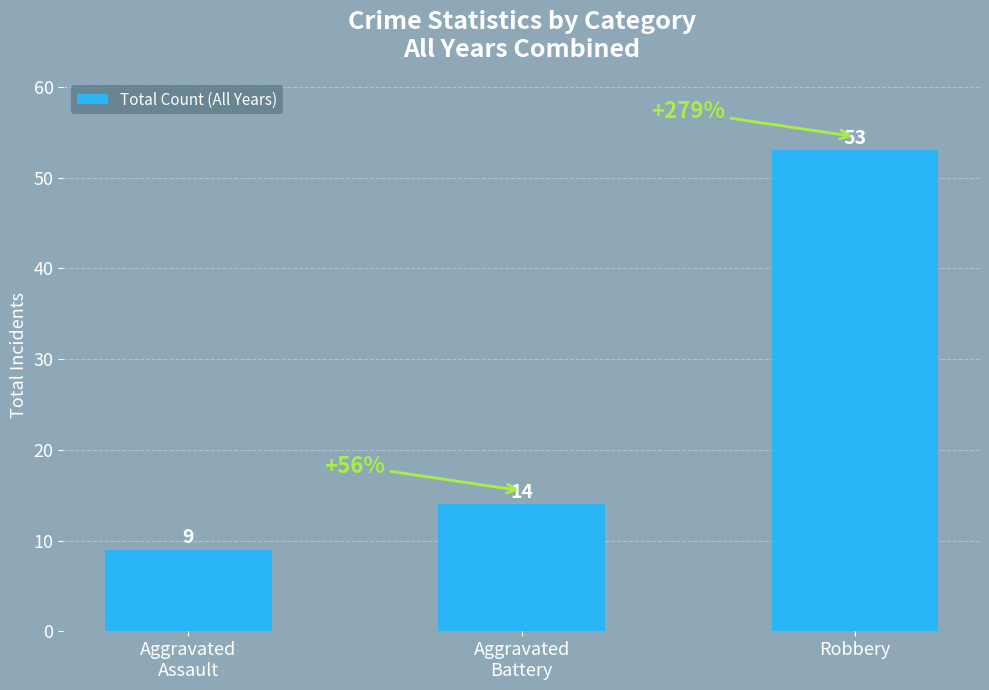

True or false: the data shows 53 at Robbery.

True